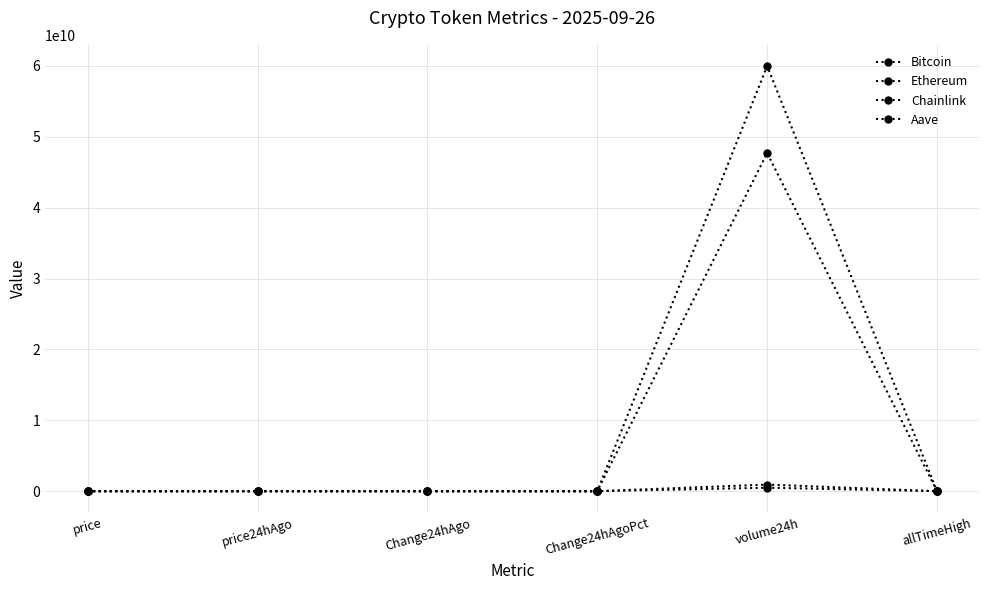

Reading left to right, list all the values displayed in this chart.

Bitcoin: 109103.0	109503.0	-400.0	-0.0	59977197760.0	124128.0
Ethereum: 4012.3	3924.9	87.4	0.0	47706290881.0	4946.1
Chainlink: 20.9	20.5	0.4	0.0	930853024.0	52.7
Aave: 269.2	265.0	4.2	0.0	485446688.0	661.7